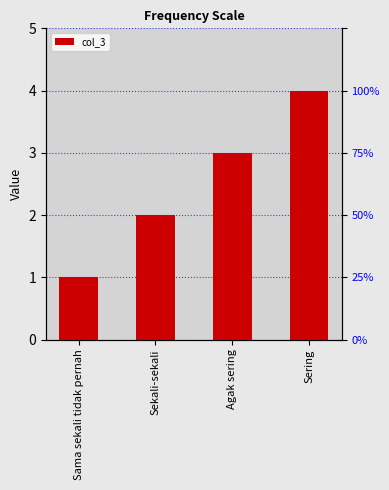

How many values are between 2 and 4?

3